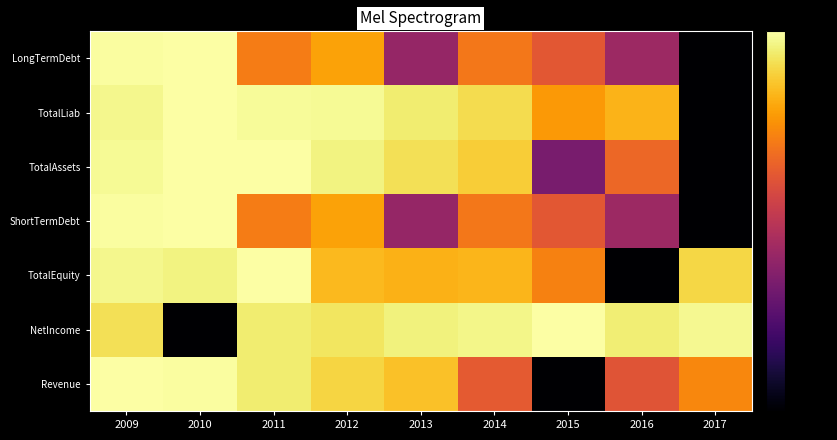

Which series has the widest spread of values?

Revenue